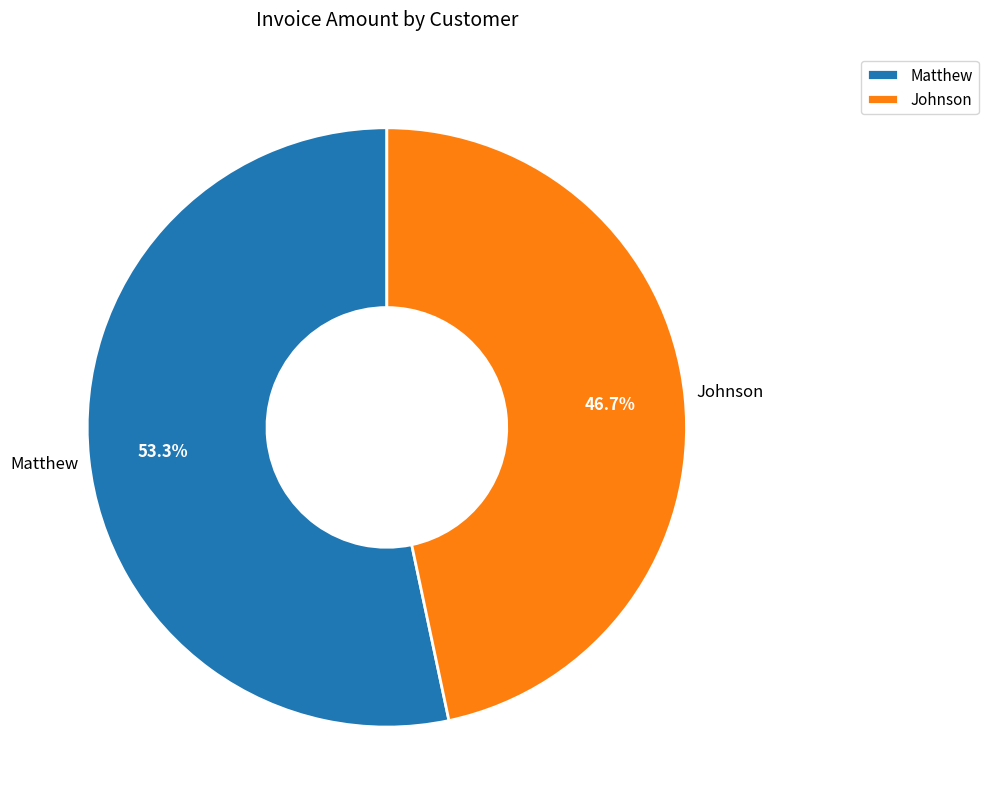

What is the smallest slice in the pie chart?

Johnson